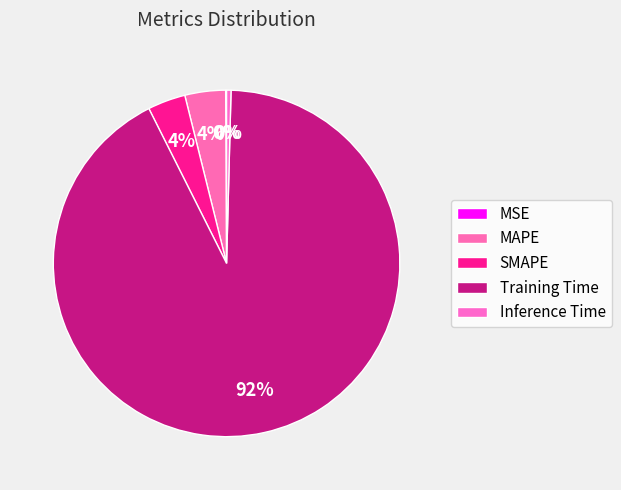

To the nearest percent, what portion does Training Time represent?

92%